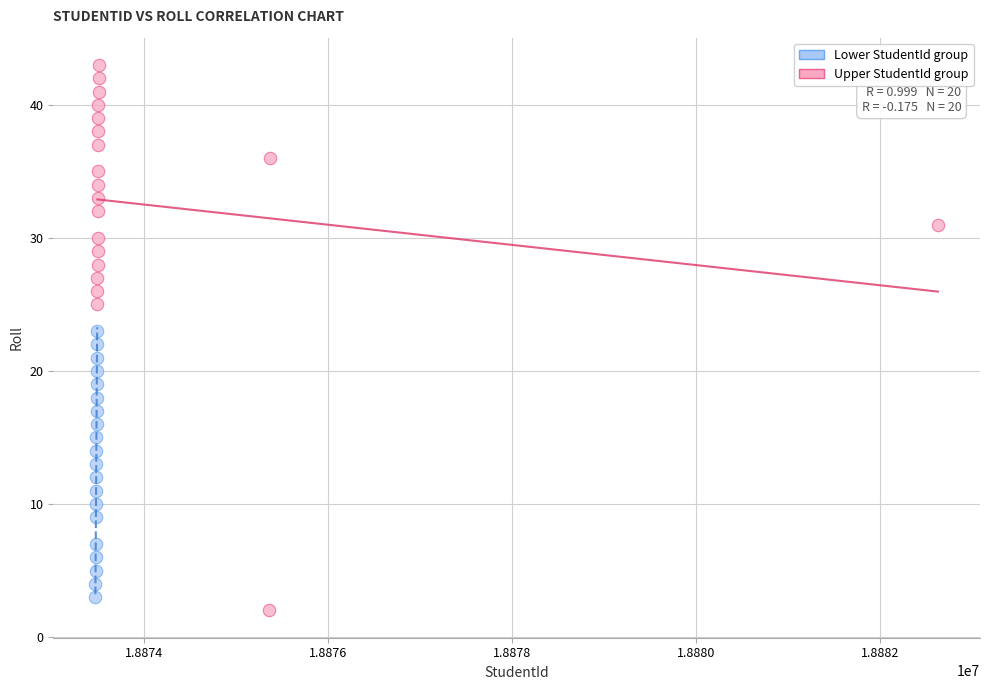

Which series contains the lowest Y value?

Upper StudentId group